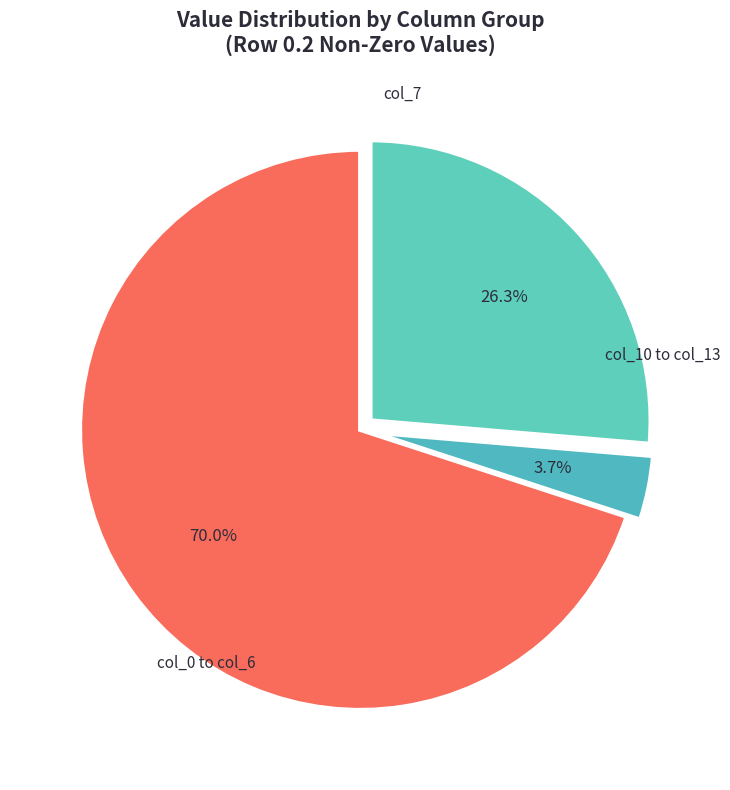

Does any single category account for the majority?

Yes